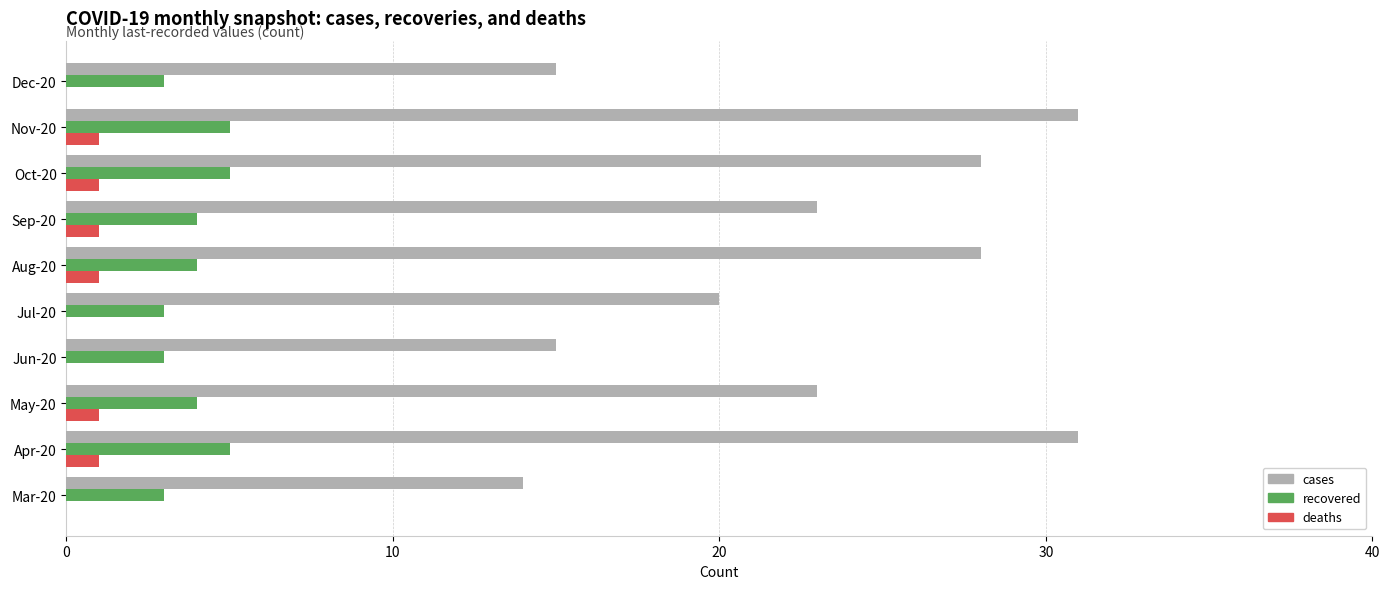

What is the maximum value for cases?

31